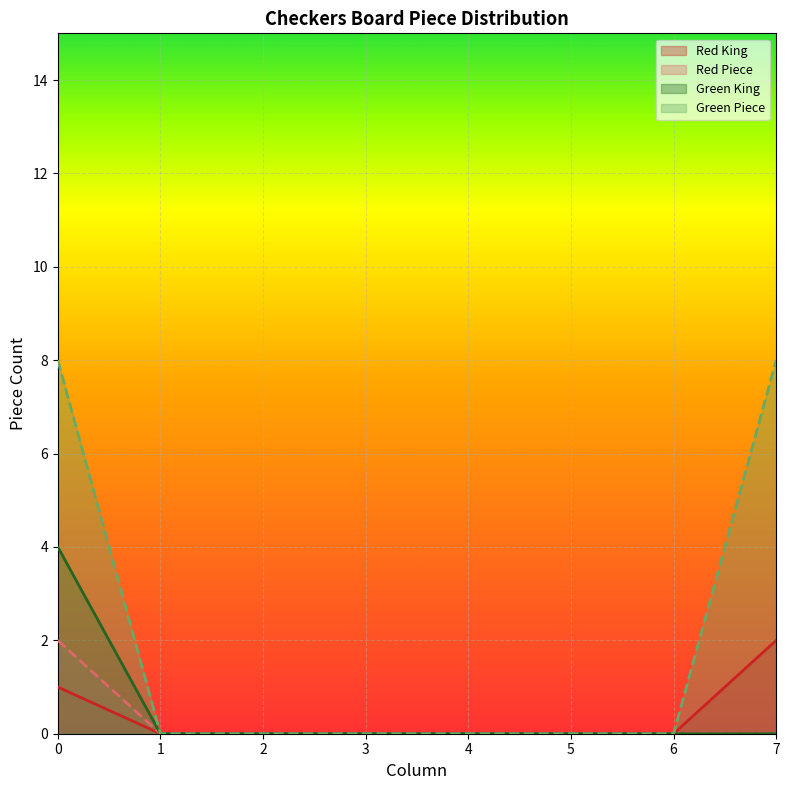

True or false: Green King has more than 0 interior local peaks.

False